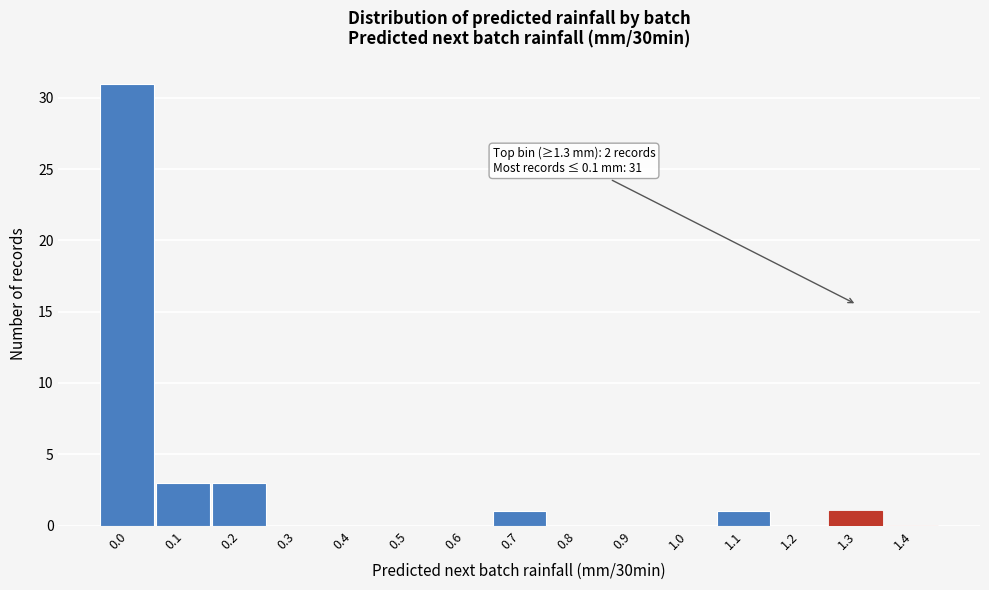

Reading right to left, transcribe all the data shown in this chart.

1.4=0	1.3=1	1.2=0	1.1=1	1.0=0	0.9=0	0.8=0	0.7=1	0.6=0	0.5=0	0.4=0	0.3=0	0.2=3	0.1=3	0.0=31